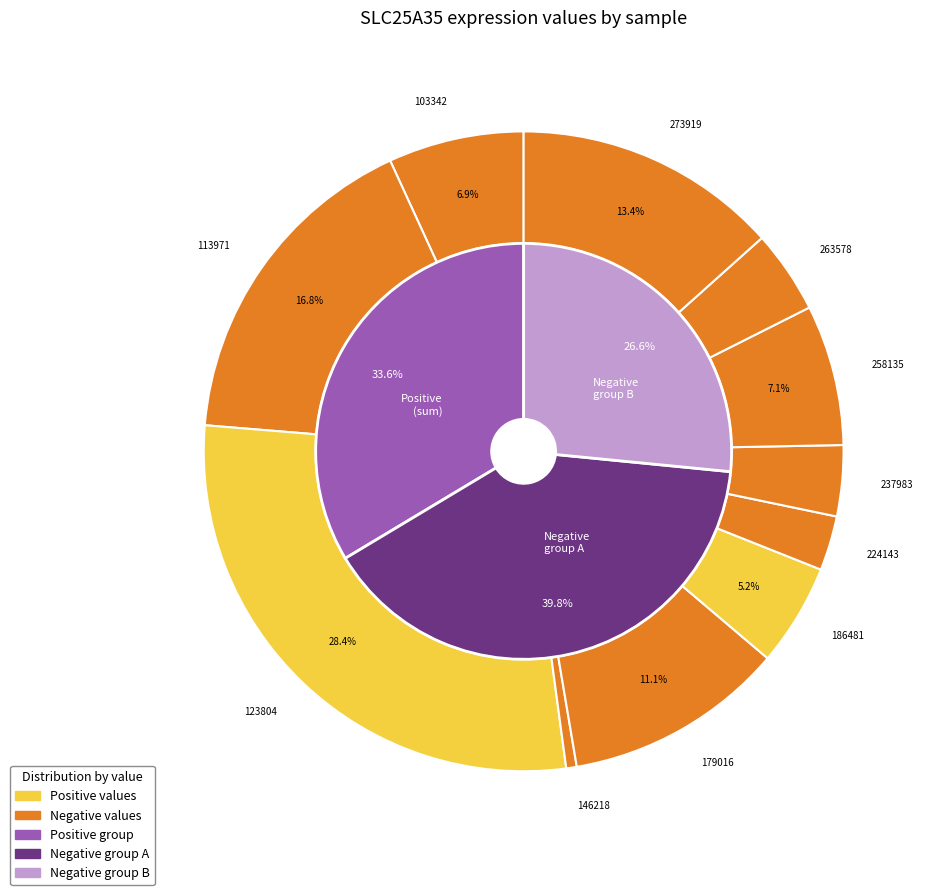

How many slices are in this pie chart?

11